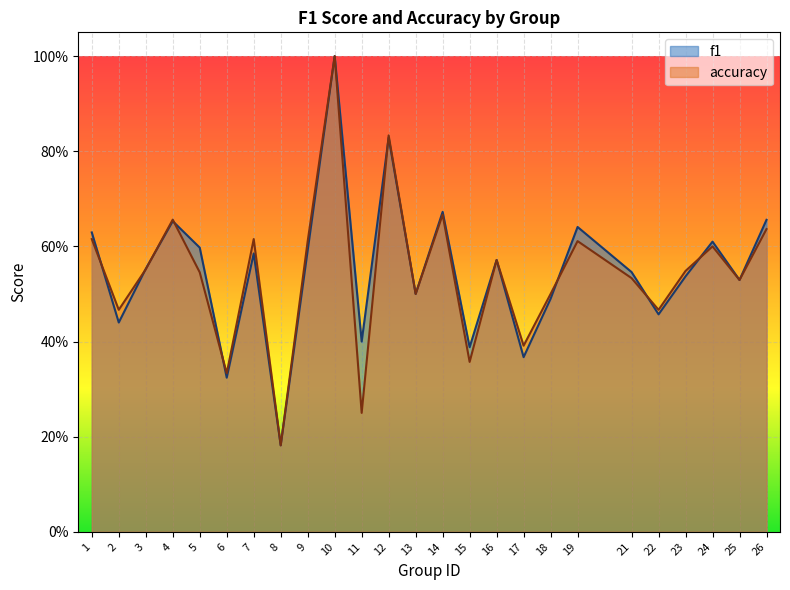

What value does the accuracy series have at 22?

0.5